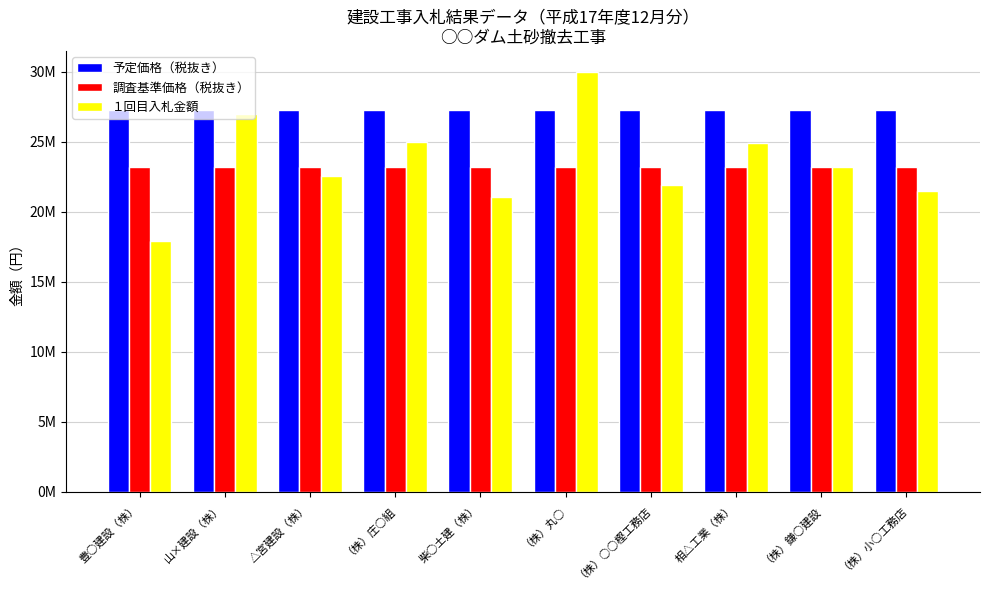

What are all the series names shown in the legend?

予定価格（税抜き）, 調査基準価格（税抜き）, １回目入札金額